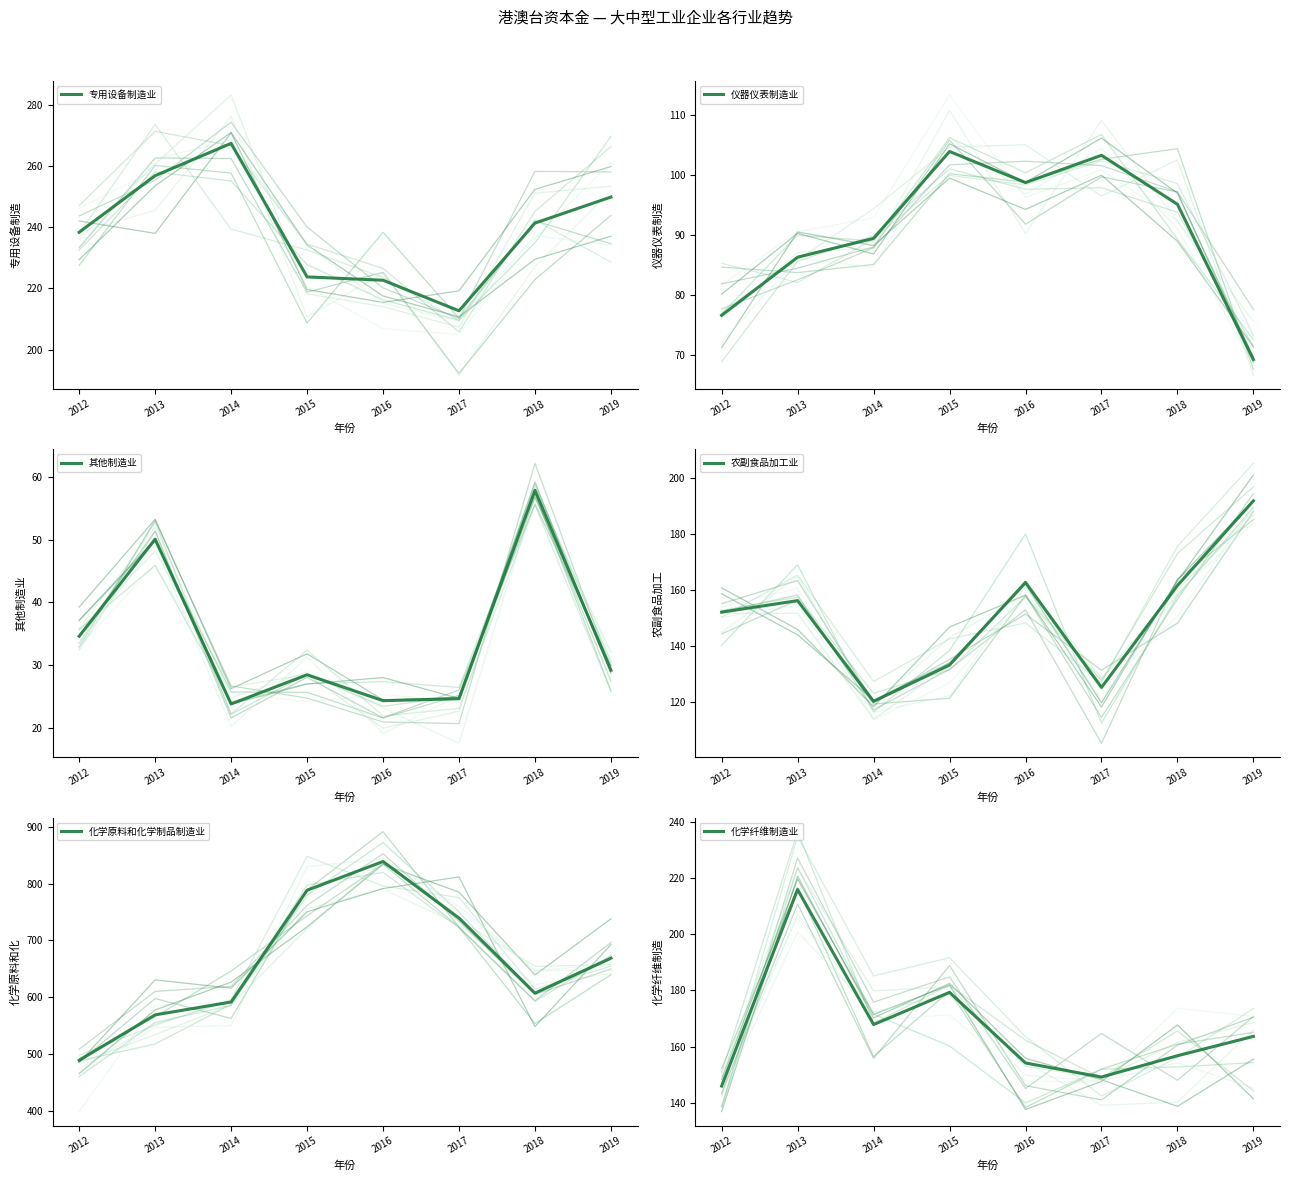

How many data points does each series have?

8